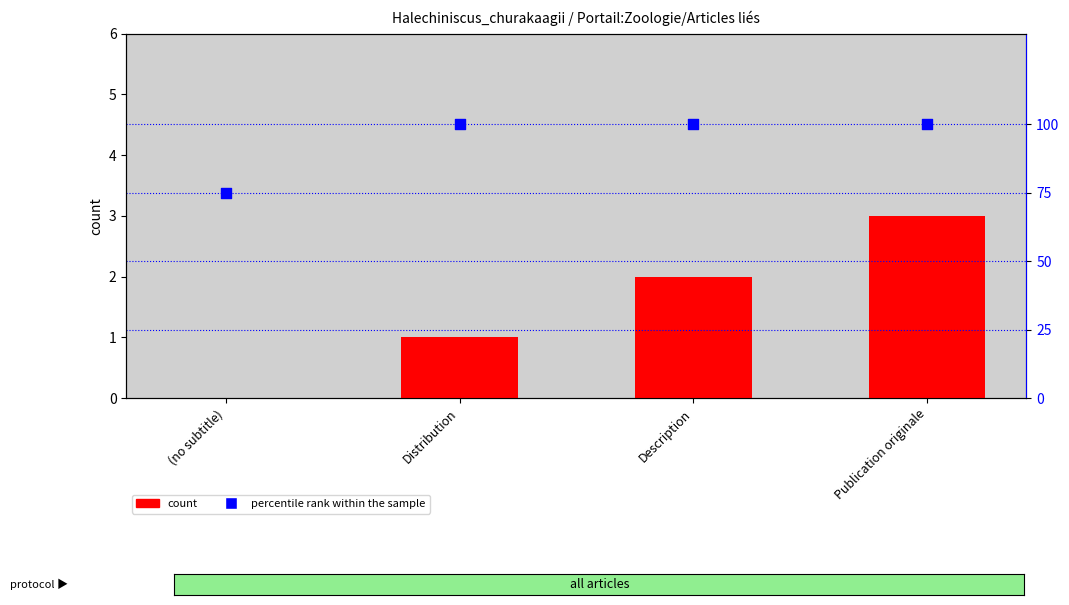

Which series has the largest total across all categories?

percentile rank within the sample